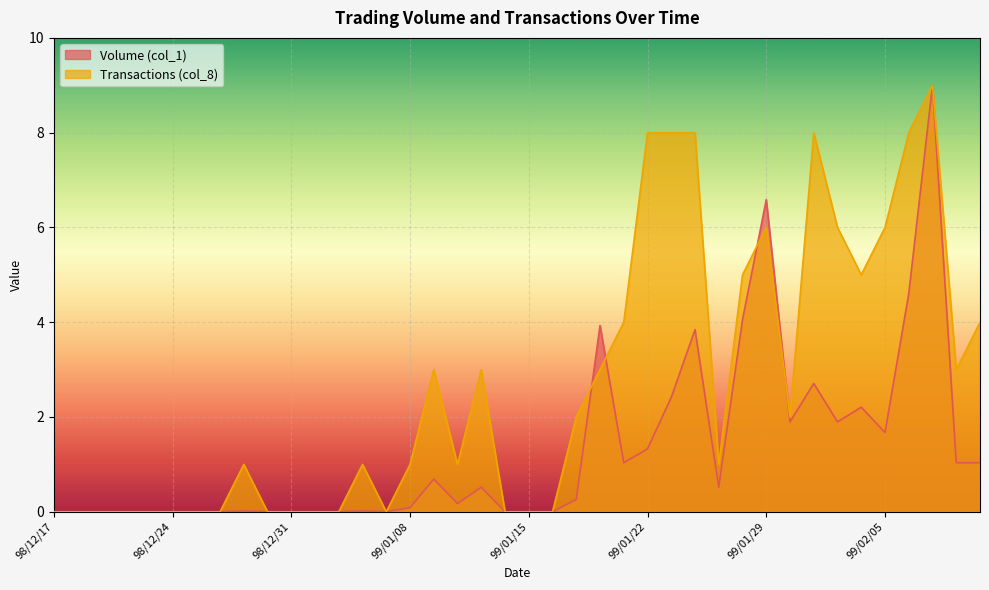

In Transactions (col_8), how many points are lower than both neighbors (excluding endpoints)?

6